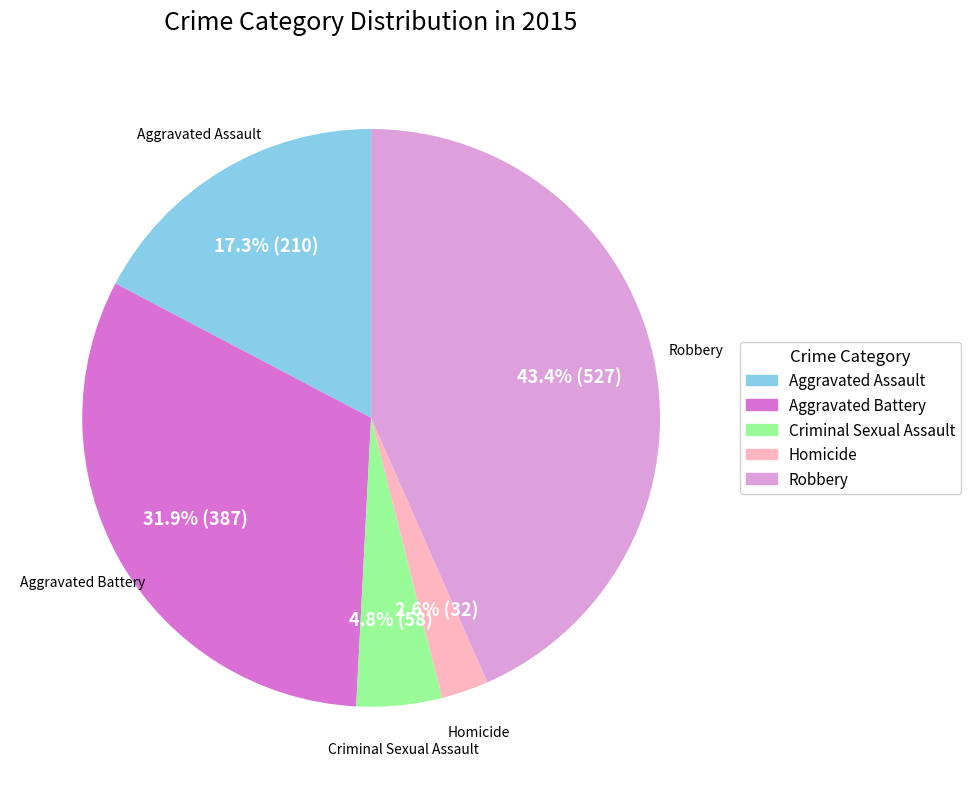

How many segments does this pie chart have?

5